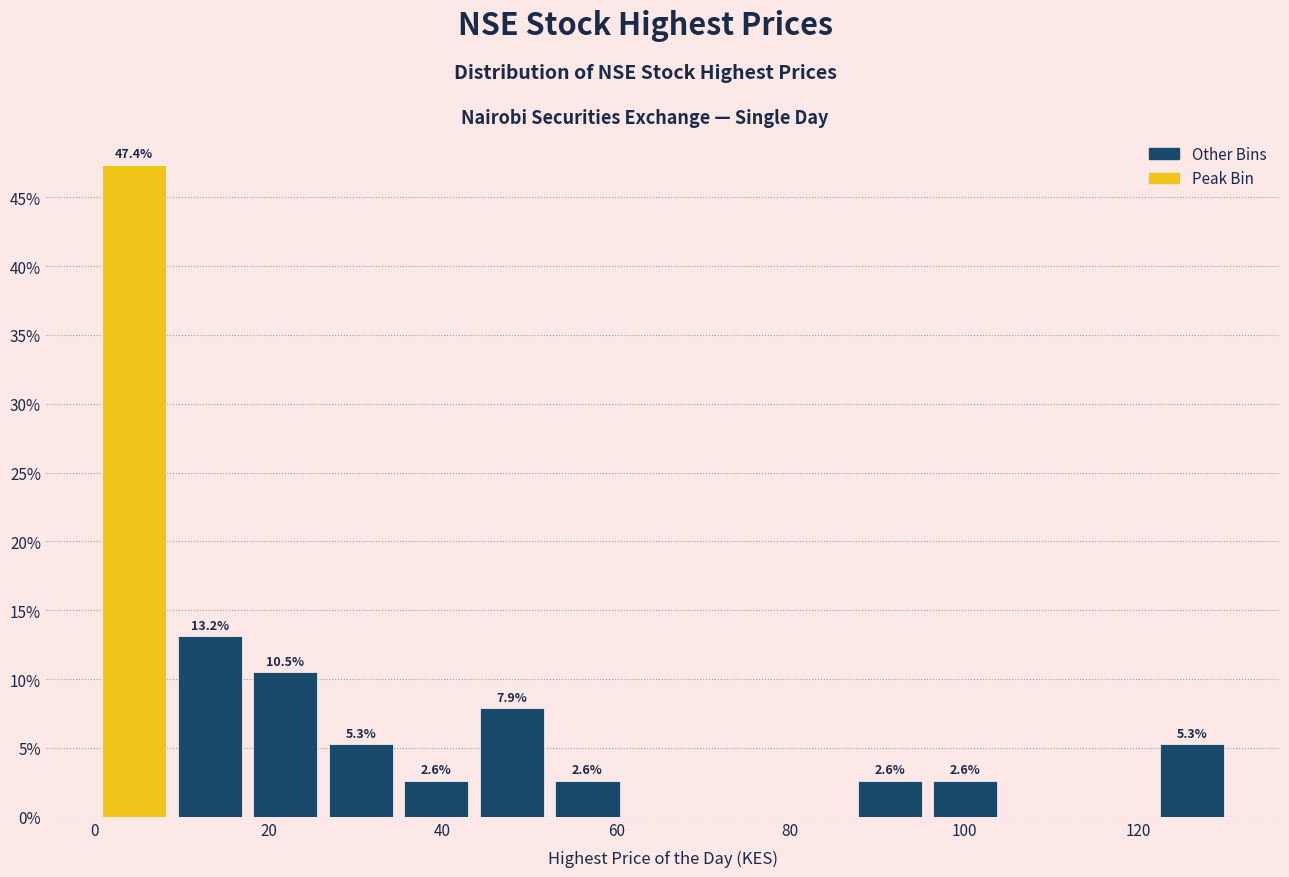

Which range on the x-axis has the tallest bar?

0 to 8